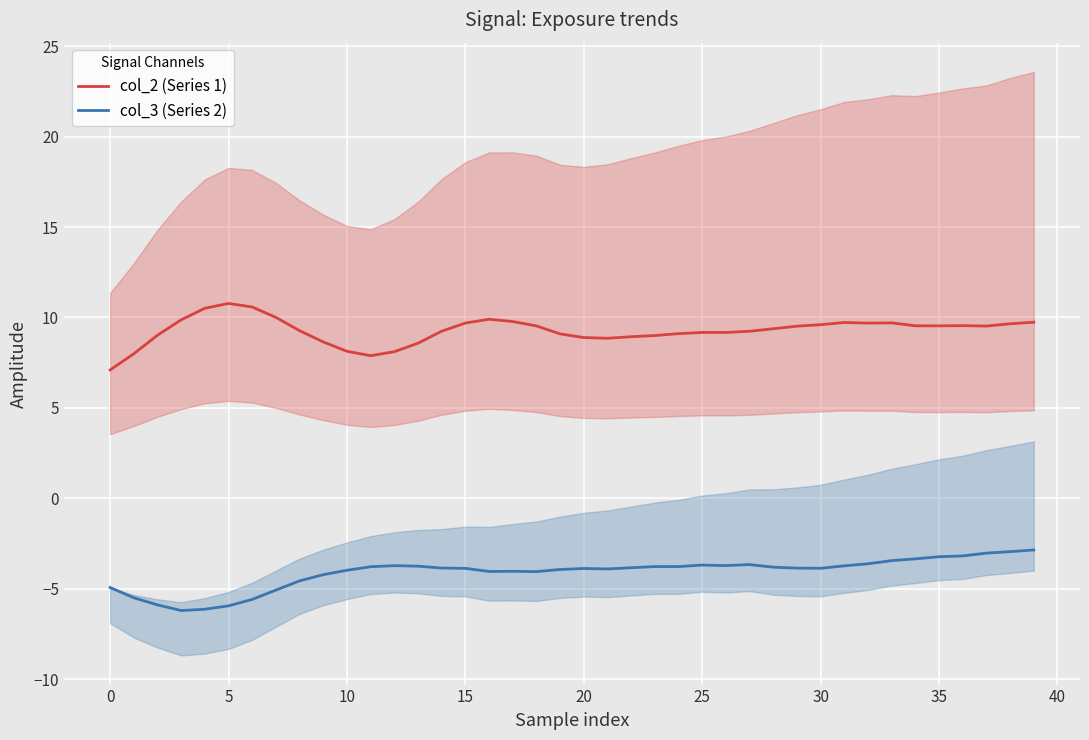

True or false: col_3 (Series 2) and col_2 (Series 1) cross at least once.

False